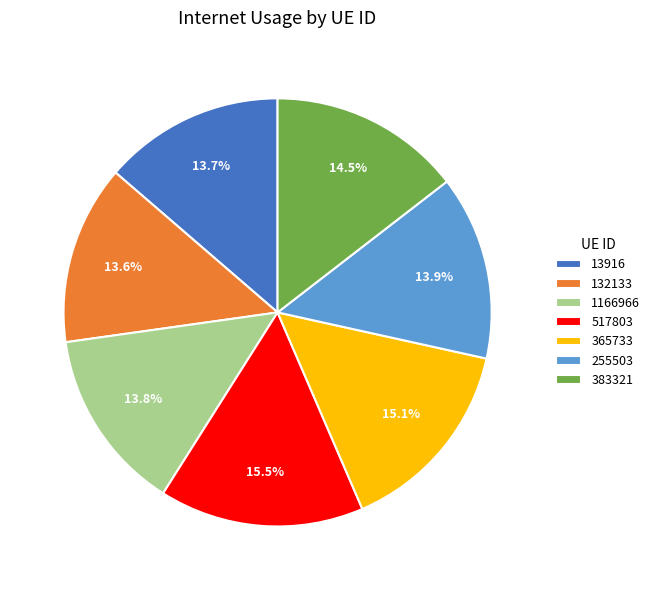

Which has a higher value, 517803 or 255503?

517803